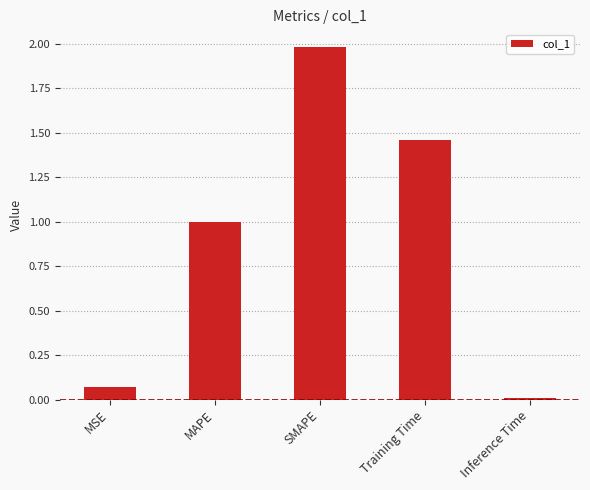

What is the average value?

0.9